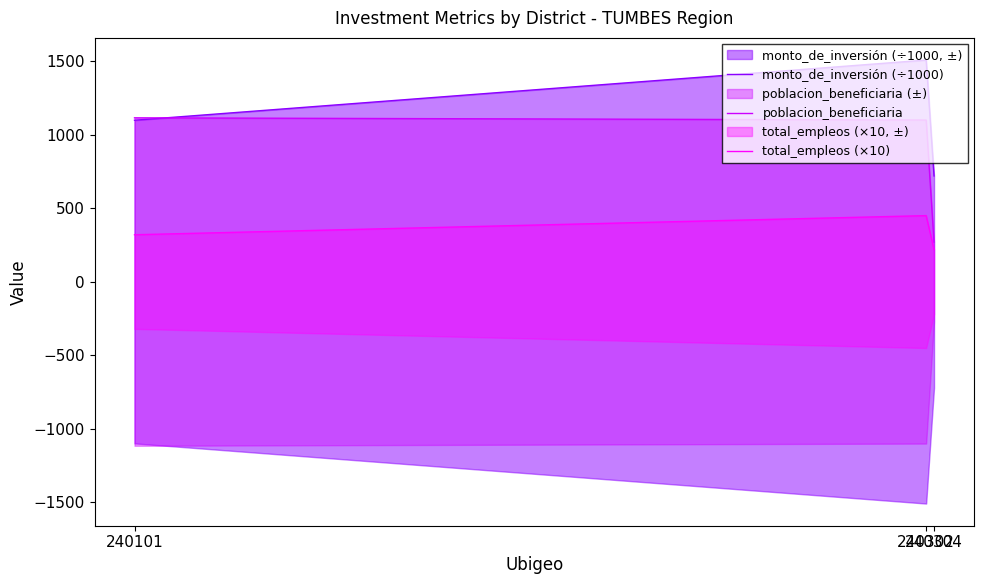

Which category has the highest value across all series?

240302